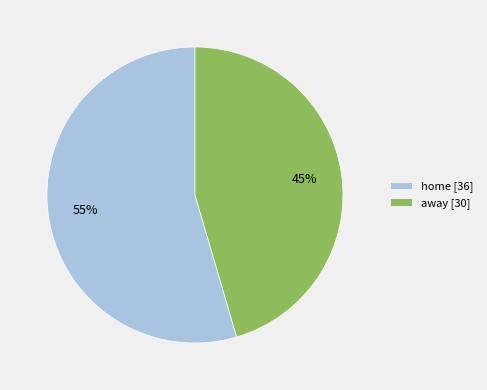

Which slice is the largest?

home